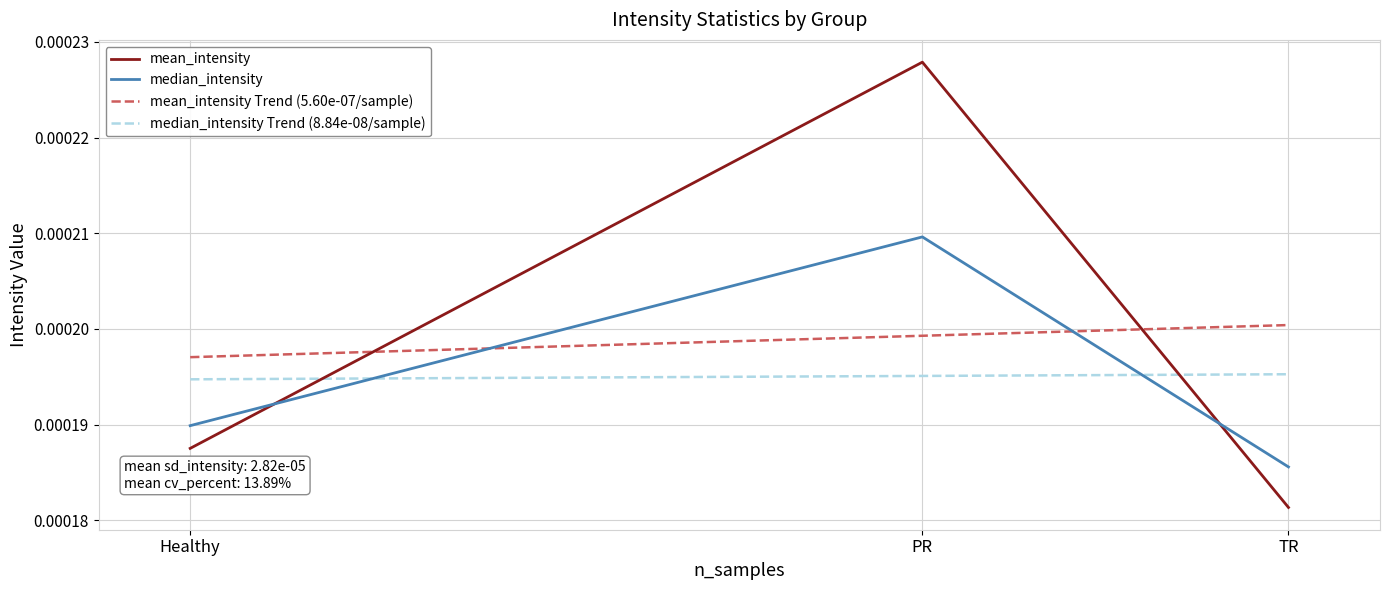

Which series has the widest spread of values?

mean_intensity